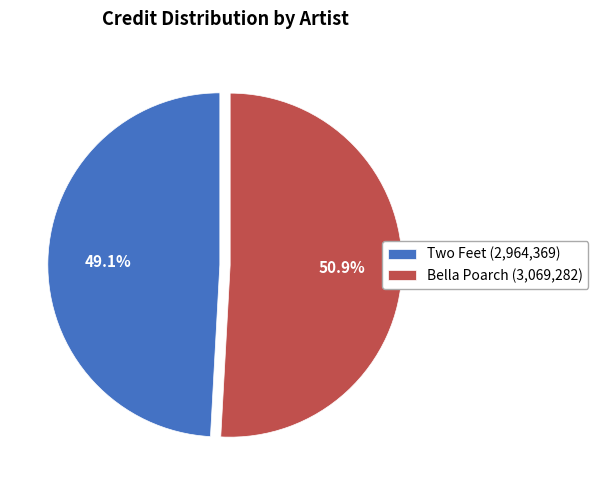

Which category accounts for the majority?

Bella Poarch (3,069,282)